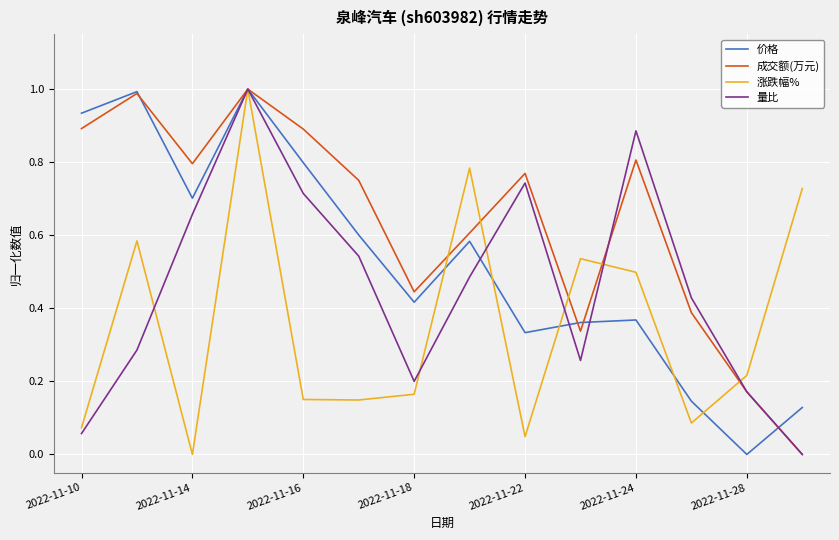

Rank the series by their average value, from lowest to highest.

涨跌幅%, 量比, 价格, 成交额(万元)